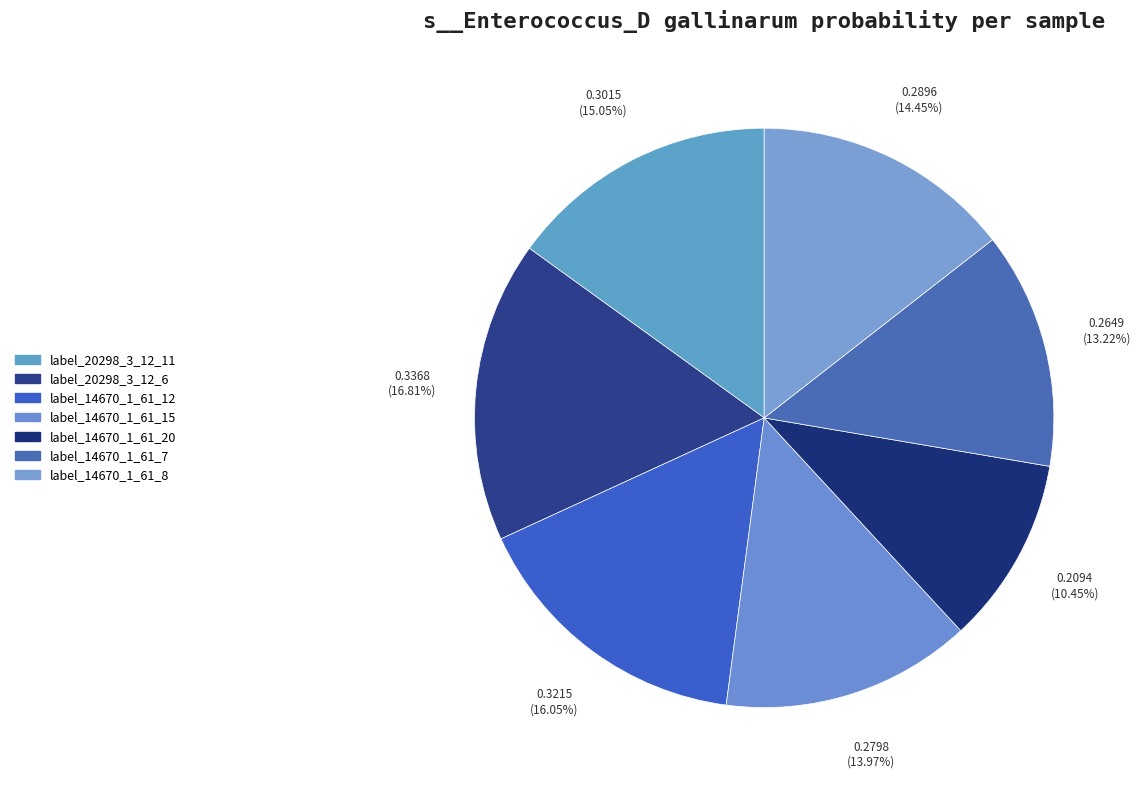

How many slices are in this pie chart?

7